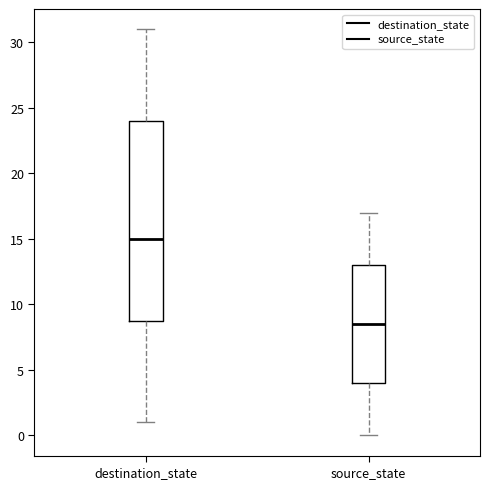

Which box is the tallest, from its lower edge to its upper edge?

destination_state